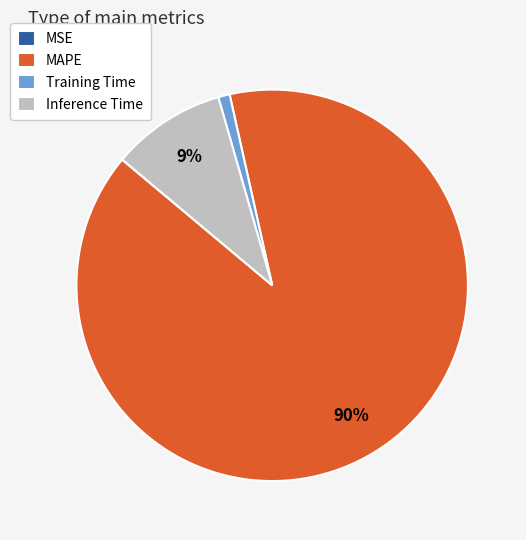

To the nearest percent, what percentage of the pie is MAPE?

90%